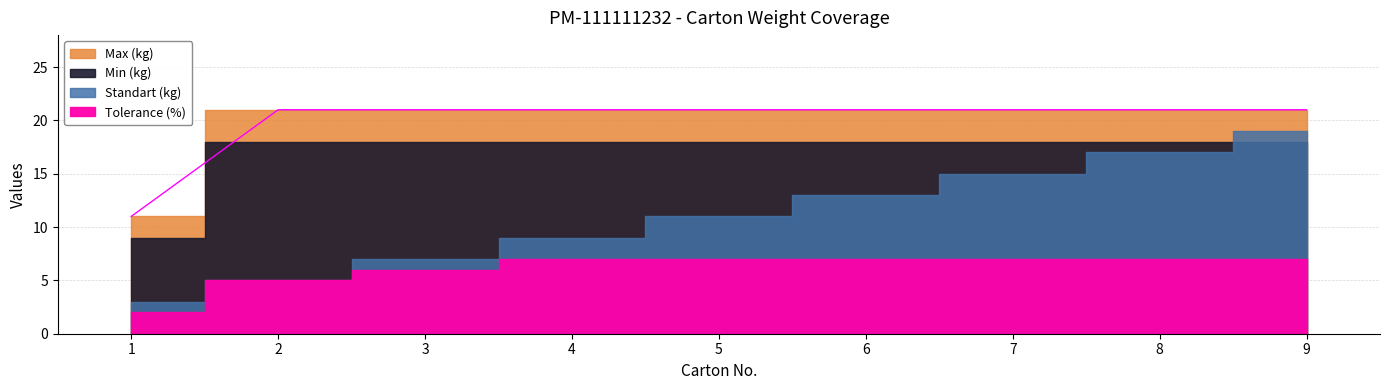

How many series are shown in this chart?

4